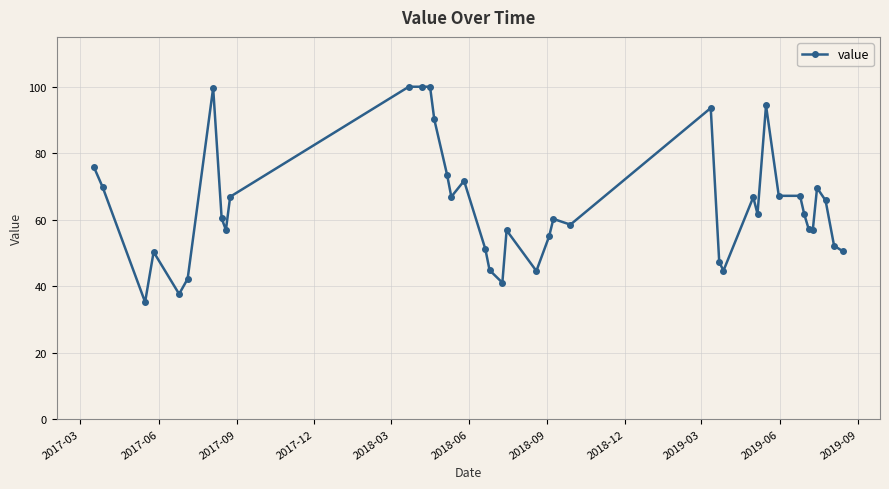

What is the value of the 38th point from the left?

65.8